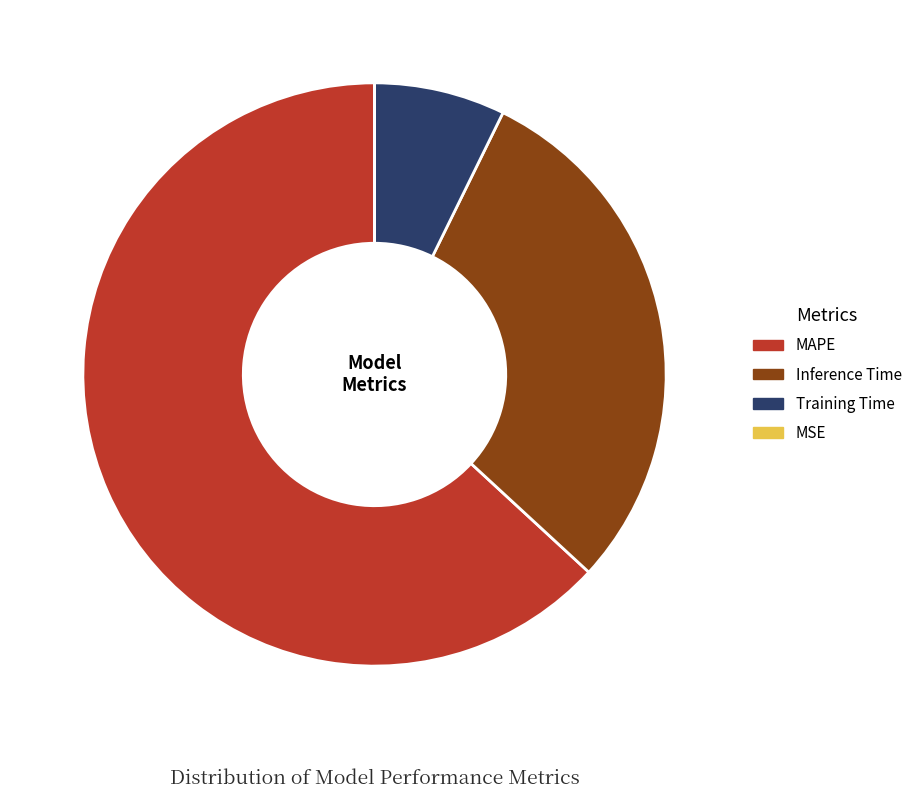

Is it true that Training Time is 19% of the pie?

False